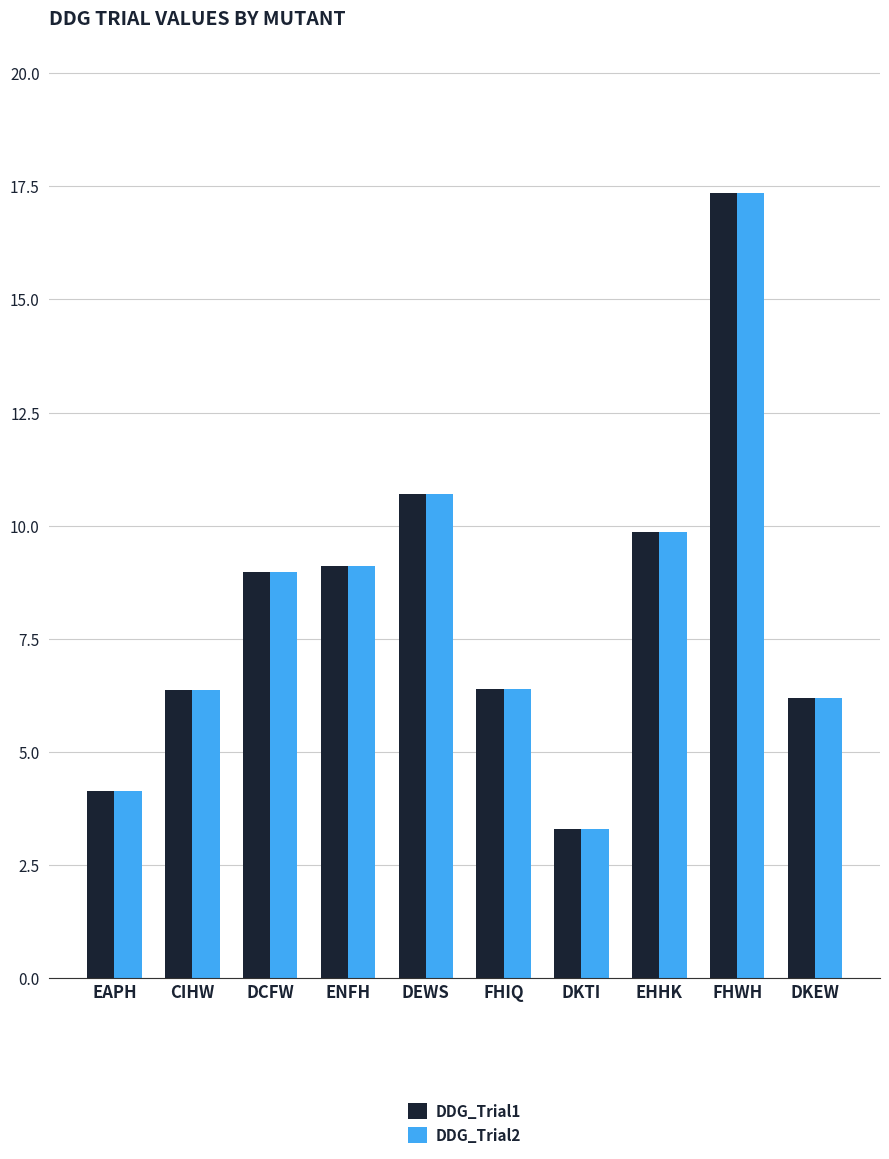

What is the sum of the DDG_Trial2 values at DKTI and EHHK?

13.2